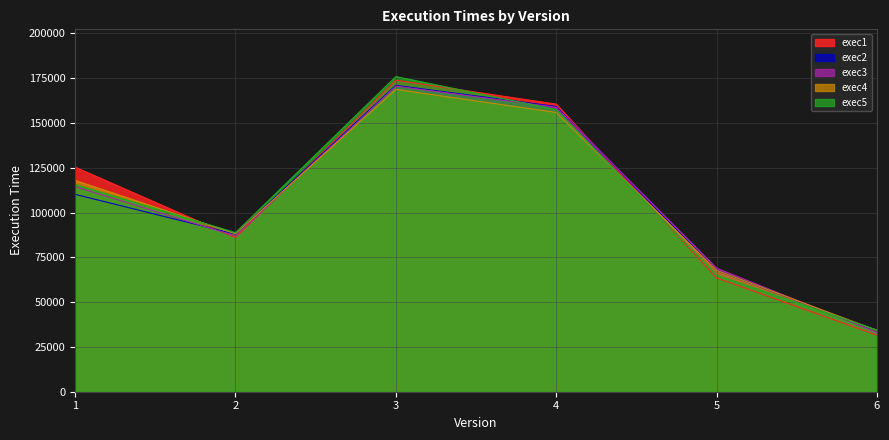

What is the difference between the exec1 values at 5 and 2?

22462